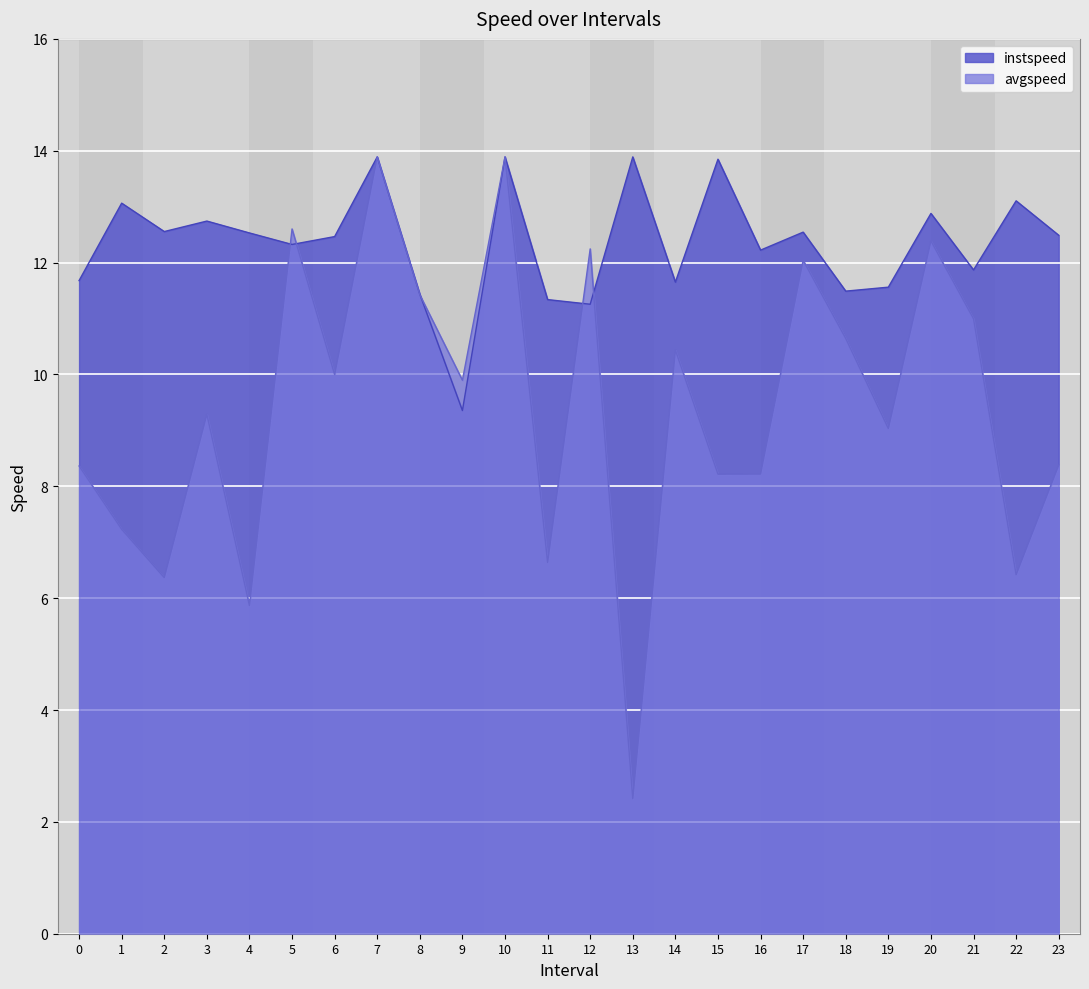

Which series has the widest spread of values?

avgspeed